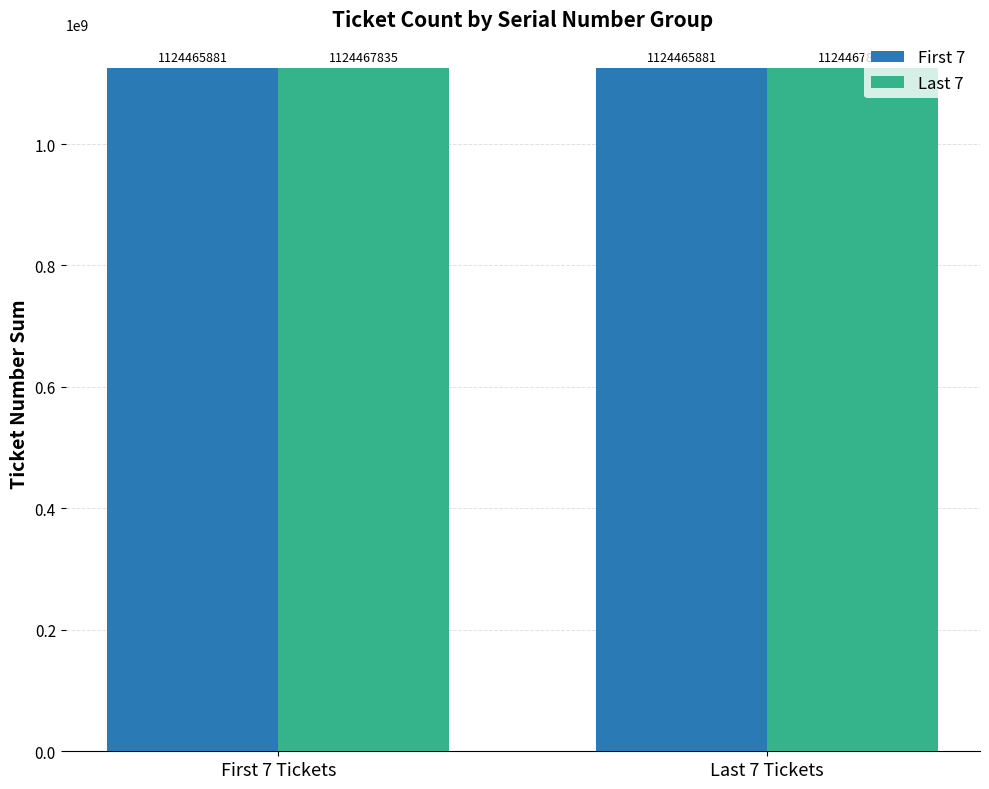

Is it true that First 7 equals 1124465881 at First 7 Tickets?

True